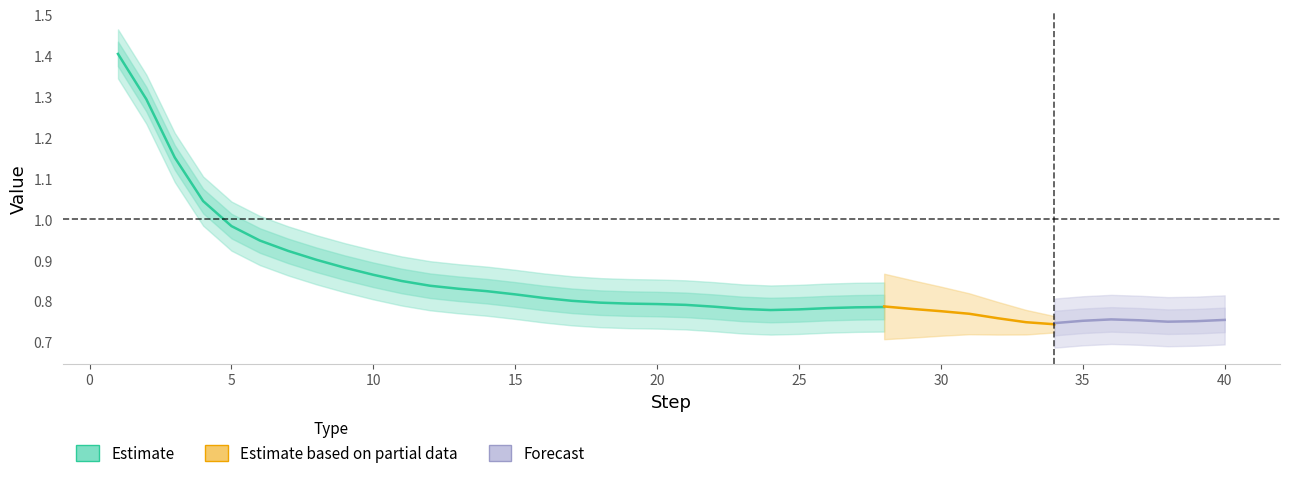

What value does the data have at 28?

0.8